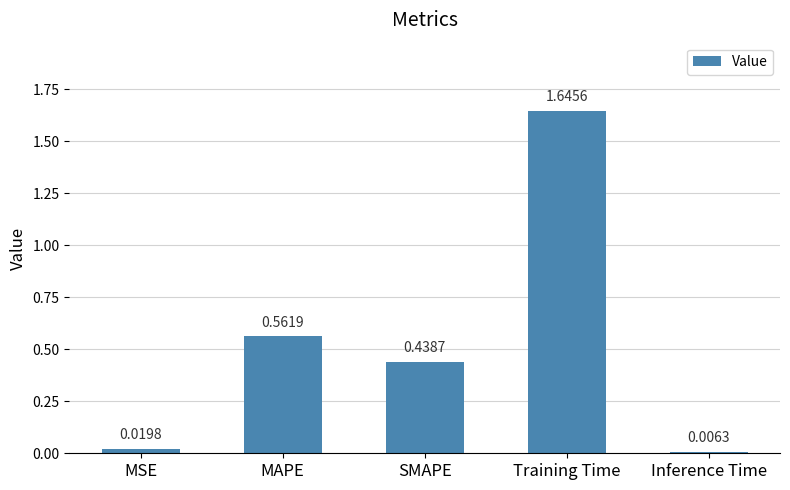

Which label corresponds to the largest value in the chart?

Training Time